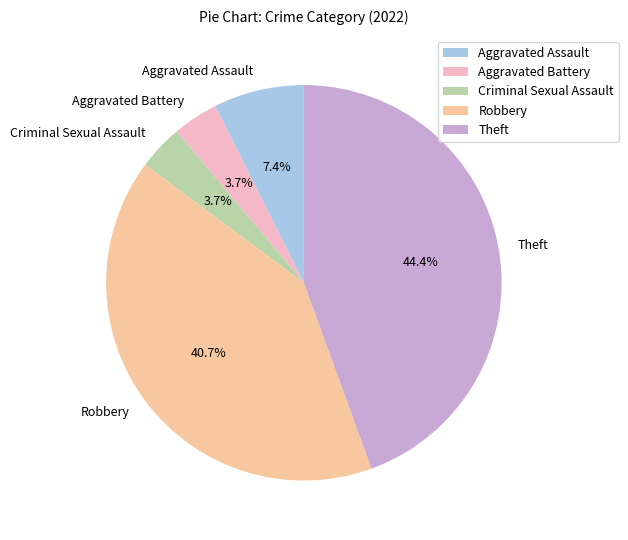

To the nearest percent, what percentage of the pie is Criminal Sexual Assault?

4%